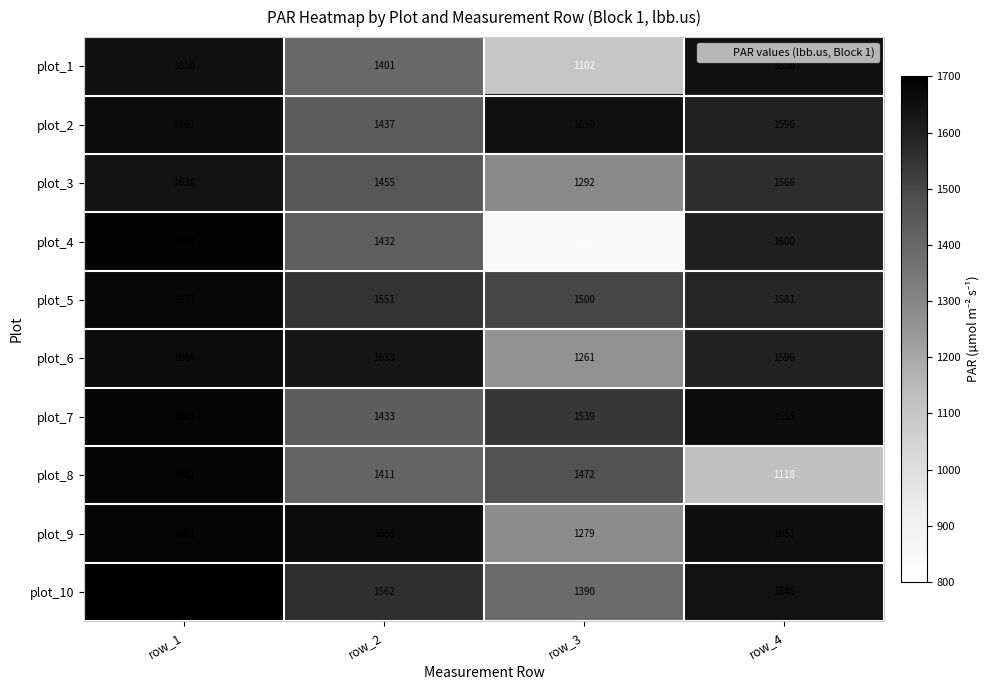

What is the difference between the maximum and minimum values in the plot_9 series?

402